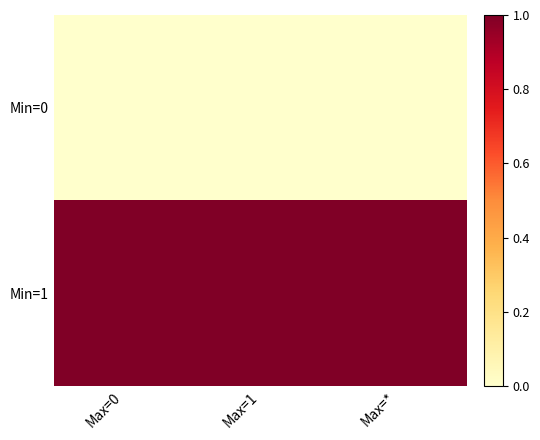

At Max=0, list the series in order from largest to smallest.

Min=1, Min=0